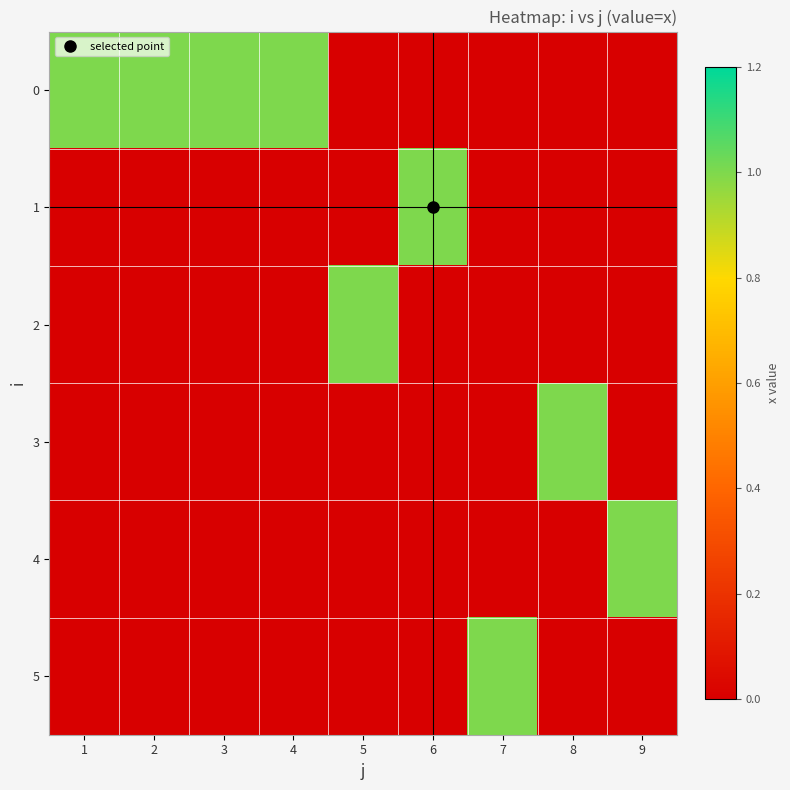

Reading left to right, list all the values displayed in this chart.

0: 1=1	2=1	3=1	4=1	5=0	6=0	7=0	8=0	9=0
1: 1=0	2=0	3=0	4=0	5=0	6=1	7=0	8=0	9=0
2: 1=0	2=0	3=0	4=0	5=1	6=0	7=0	8=0	9=0
3: 1=0	2=0	3=0	4=0	5=0	6=0	7=0	8=1	9=0
4: 1=0	2=0	3=0	4=0	5=0	6=0	7=0	8=0	9=1
5: 1=0	2=0	3=0	4=0	5=0	6=0	7=1	8=0	9=0